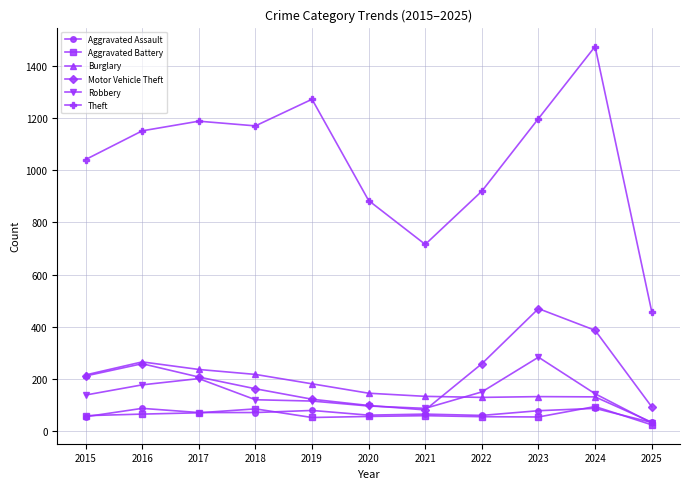

Which series has the largest range (max minus min)?

Theft